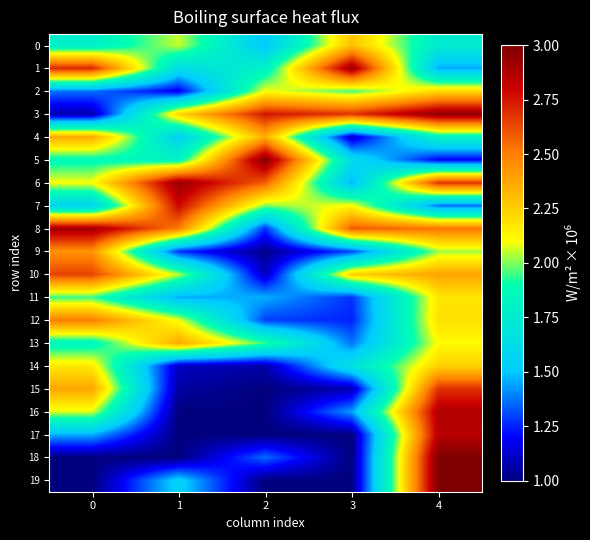

Count the number of data series in this chart.

20